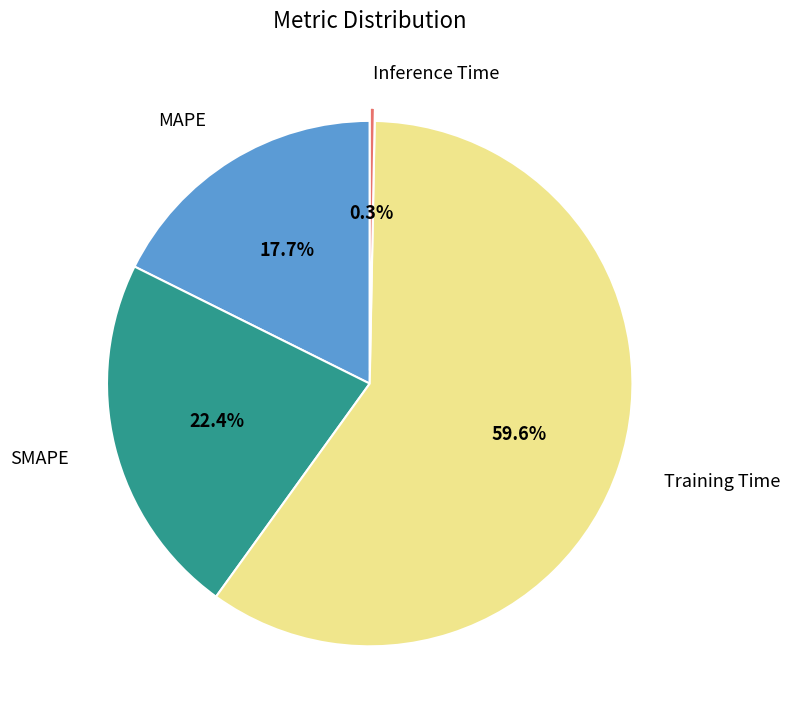

How many slices are in this pie chart?

4